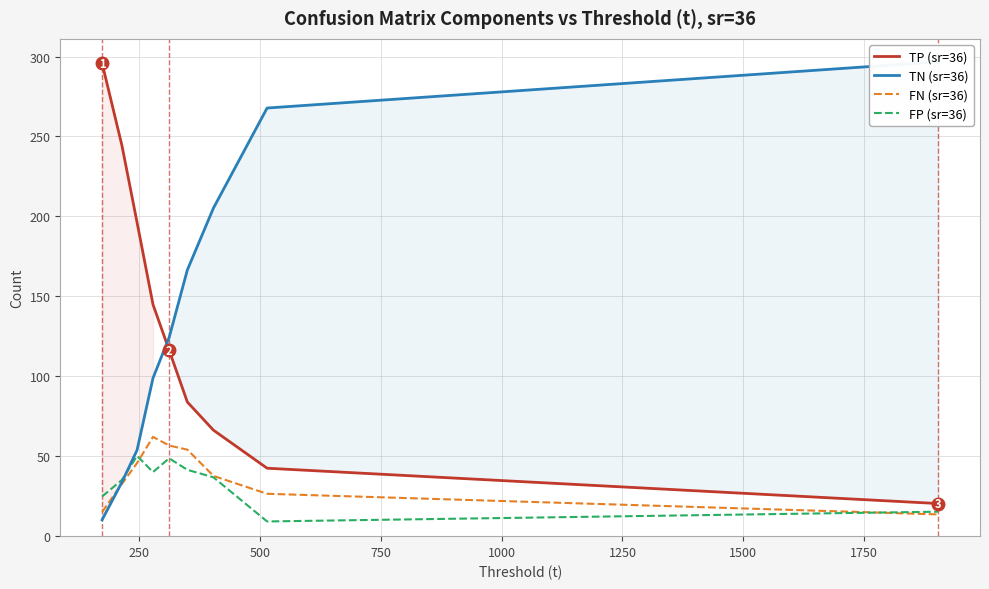

Read the FN (sr=36) value at 500.

45.7